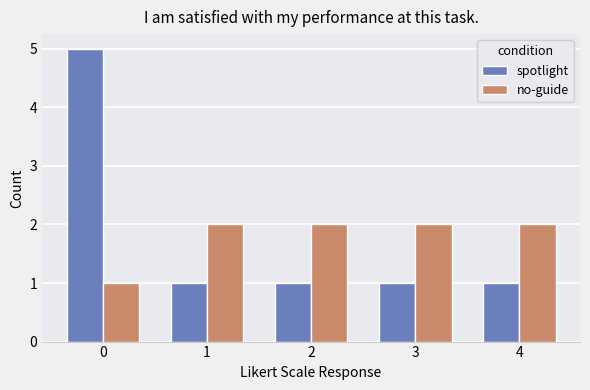

How many categories are shown in the chart?

5